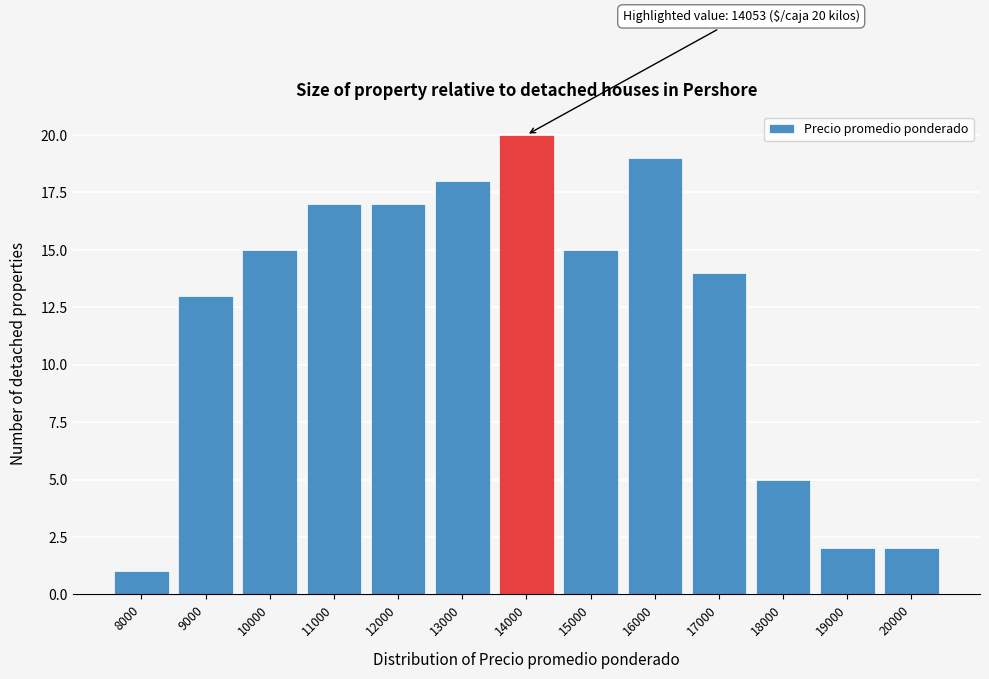

Reading right to left, what are all the values shown in this chart?

2	2	5	14	19	15	20	18	17	17	15	13	1